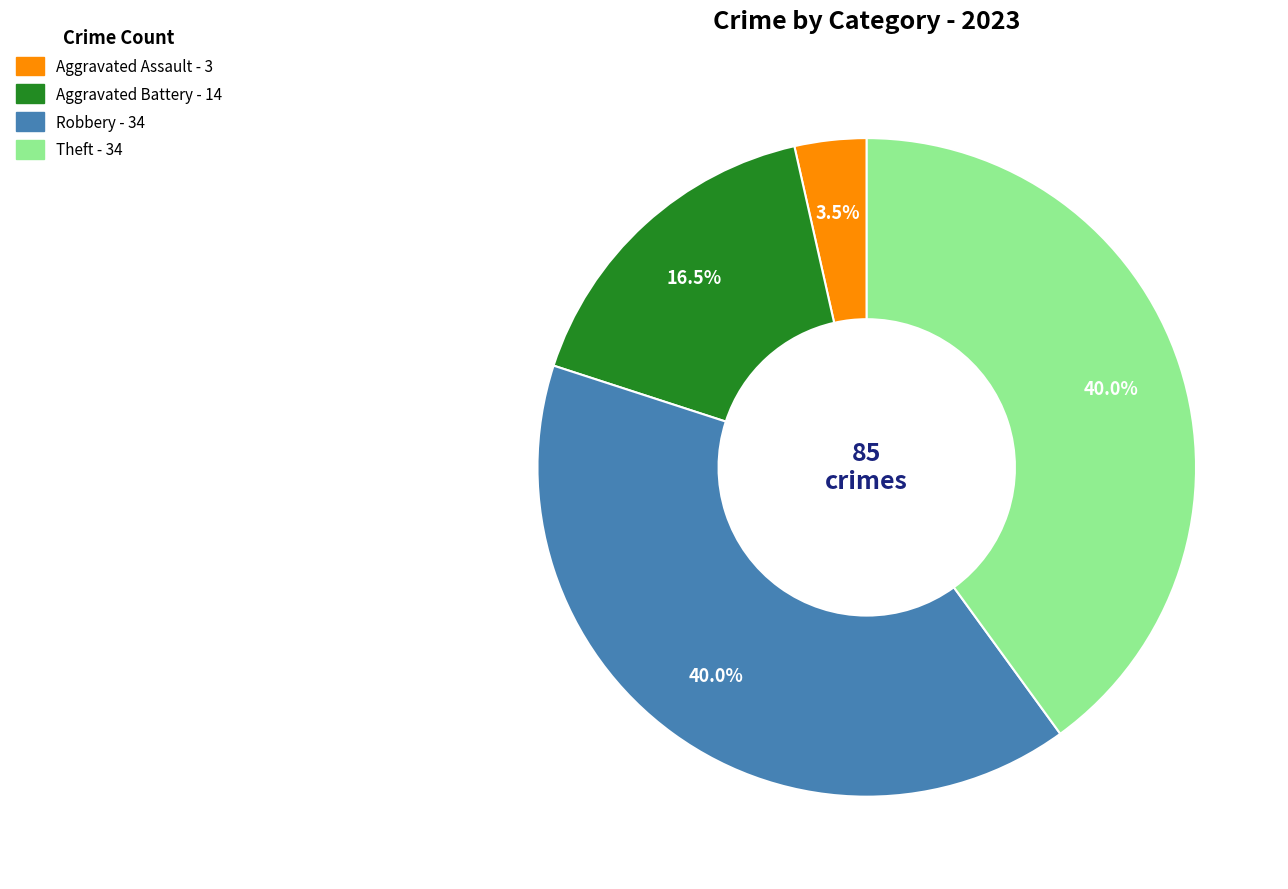

Count the number of slices in the pie.

4